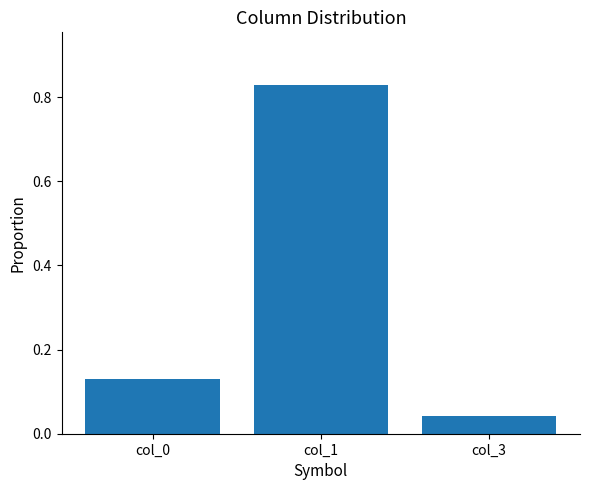

At which category does the chart reach its minimum across all series?

col_3